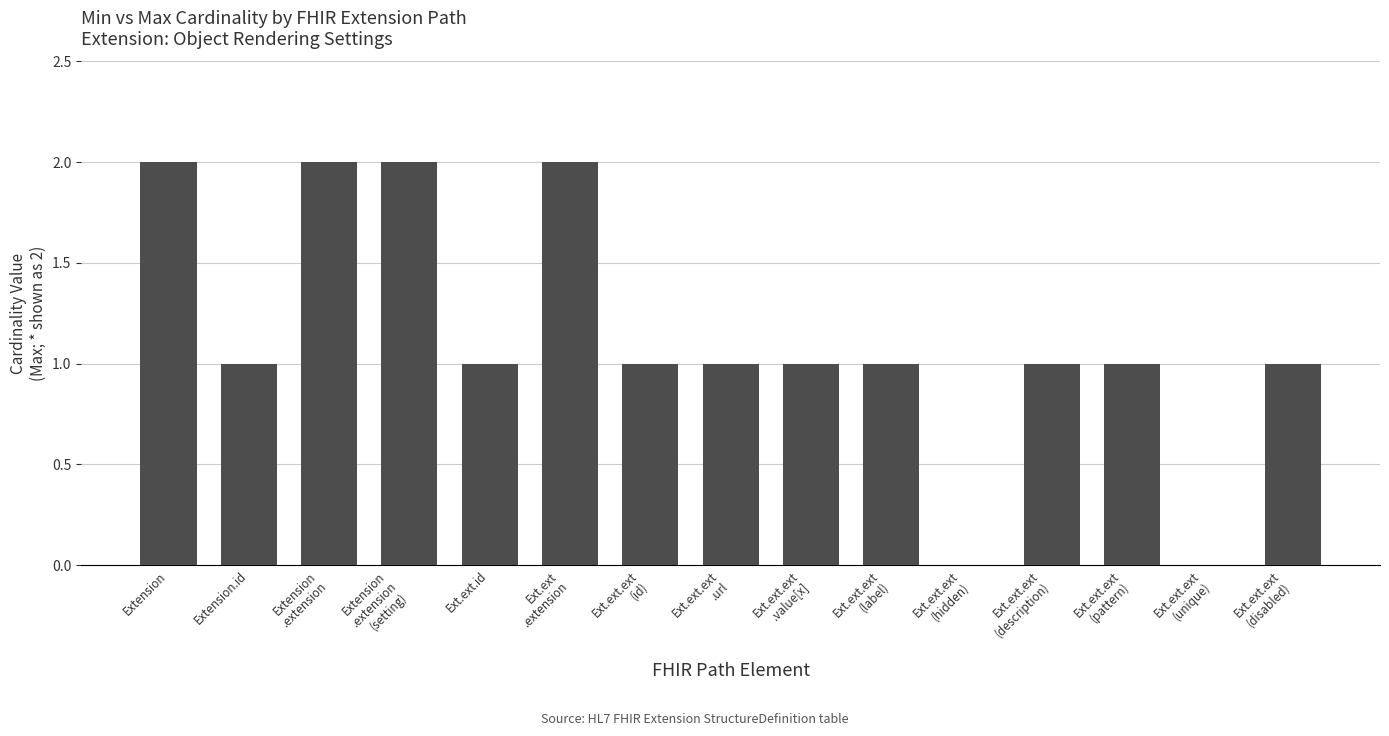

True or false: the data shows 1 at Ext.ext.ext
(id).

True